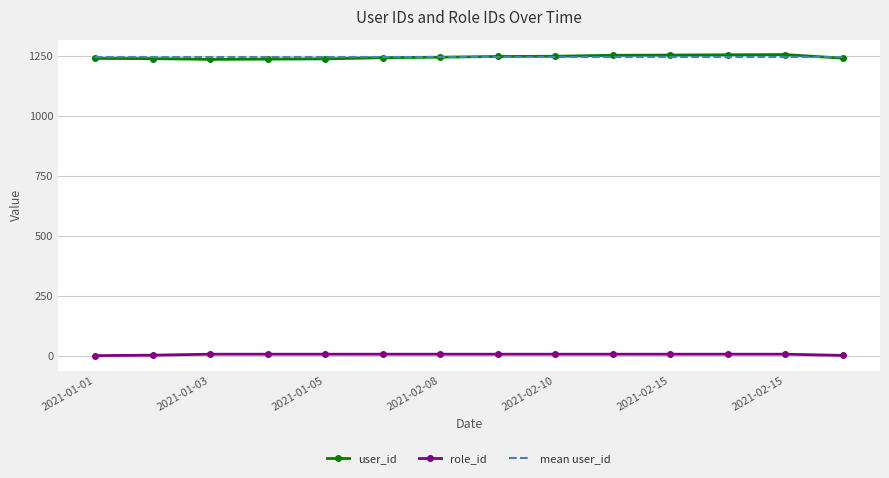

Which series has the widest spread of values?

user_id